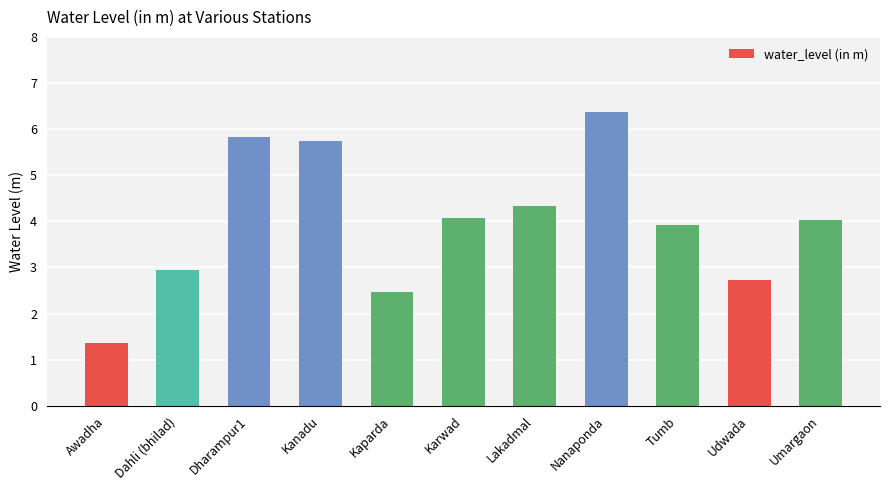

Reading left to right, list all the values displayed in this chart.

Awadha=1.4	Dahli (bhilad)=2.9	Dharampur1=5.8	Kanadu=5.8	Kaparda=2.5	Karwad=4.1	Lakadmal=4.3	Nanaponda=6.4	Tumb=3.9	Udwada=2.7	Umargaon=4.0